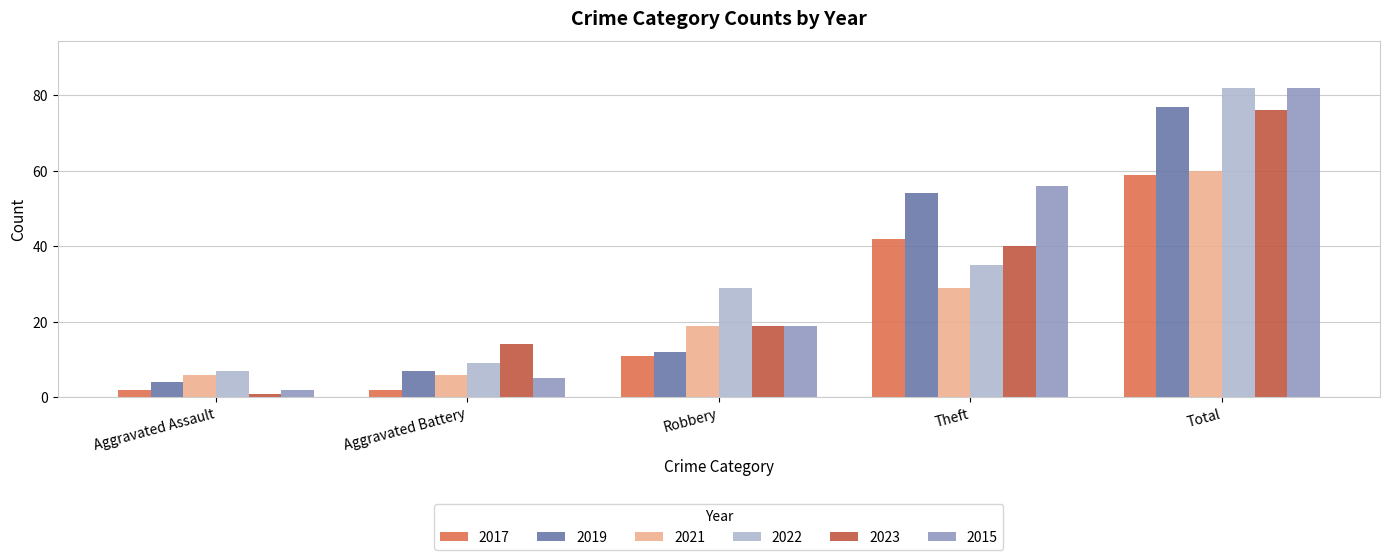

The 2023 series shows 21 at Theft. True or false?

False